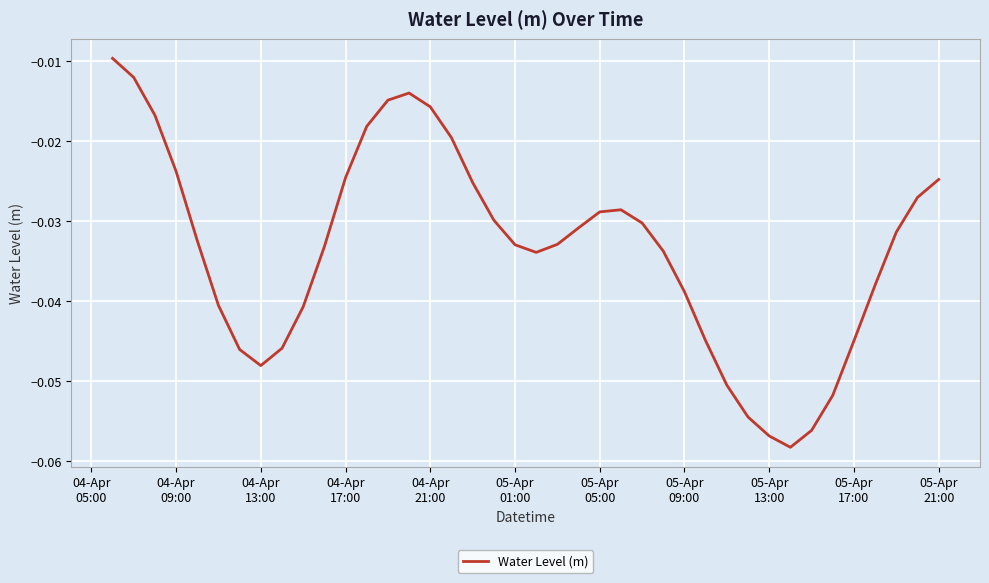

How many lines are shown in the chart?

1